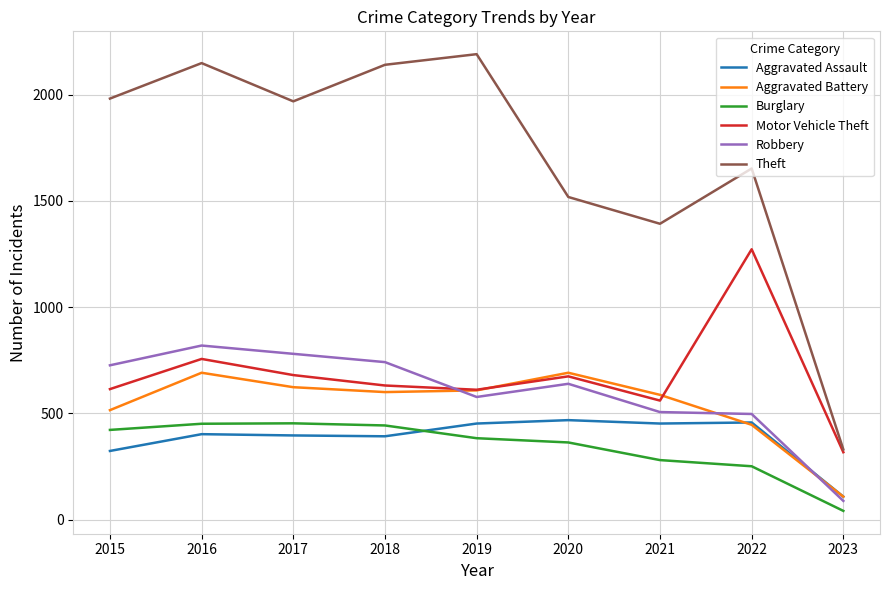

Between 2020 and 2023, which series saw the biggest shift?

Theft